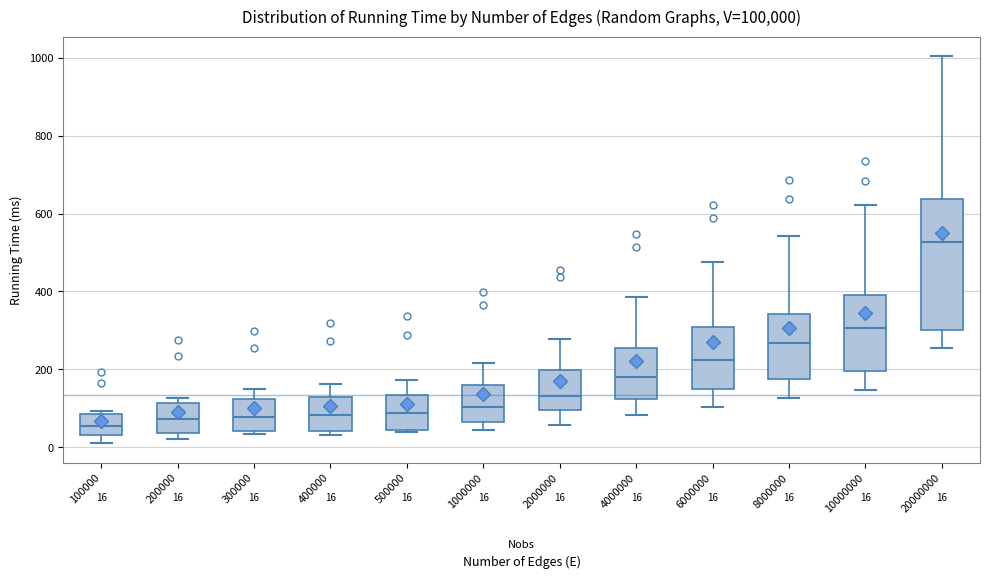

Comparing the boxes themselves (not the whiskers), which one is the tallest?

20000000